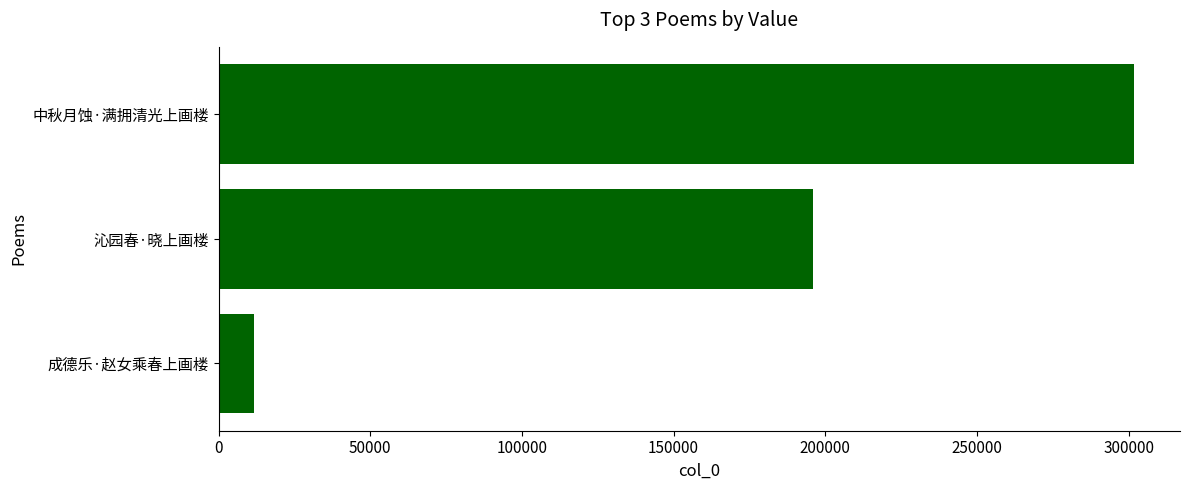

True or false: the data shows 301873 at 中秋月蚀·满拥清光上画楼.

True